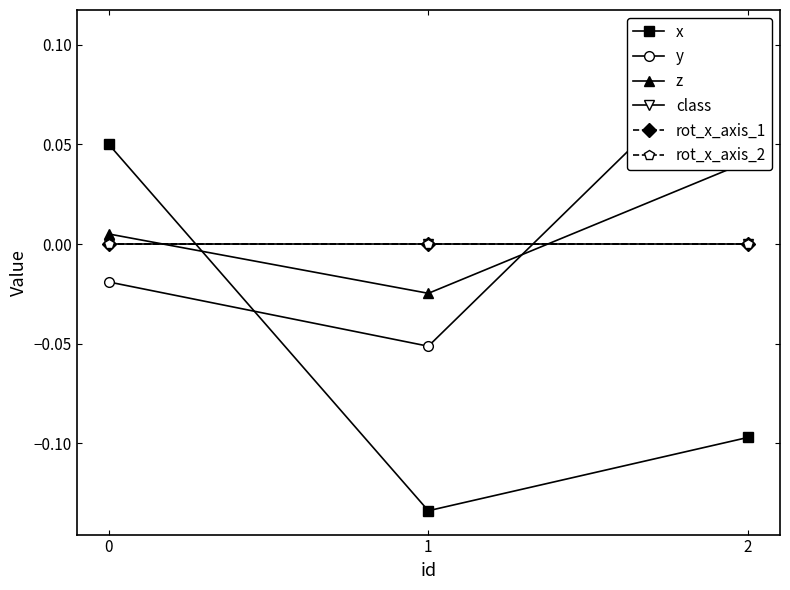

What is the maximum value shown in the chart?

0.1